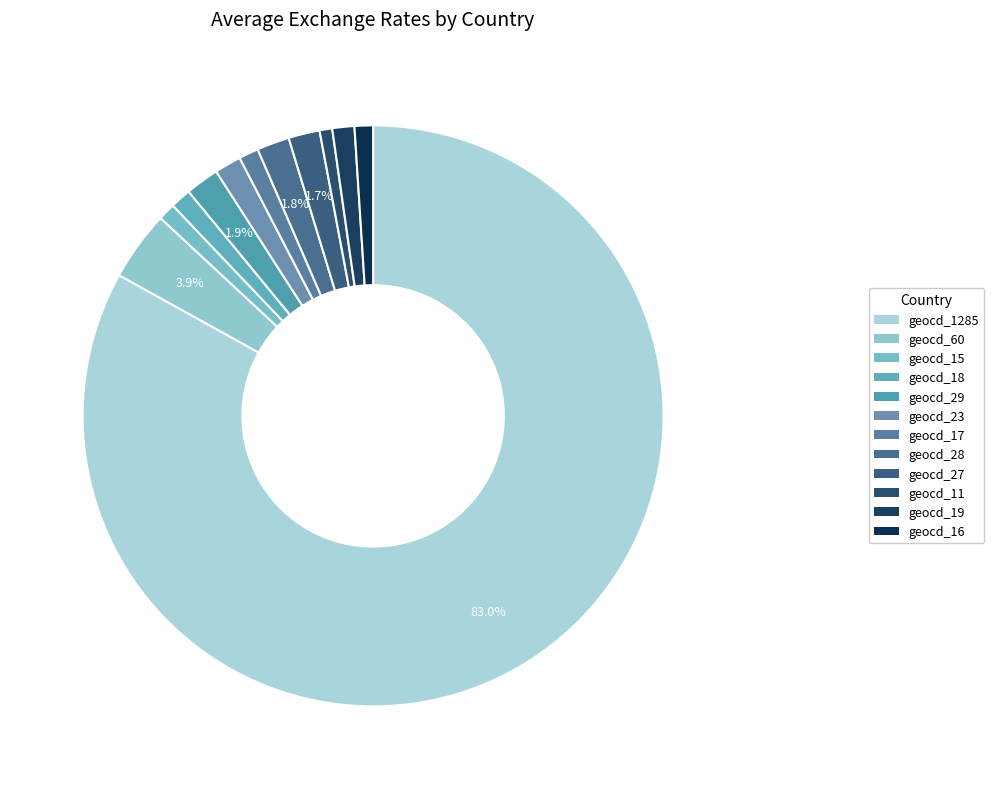

How many slices are in this pie chart?

12